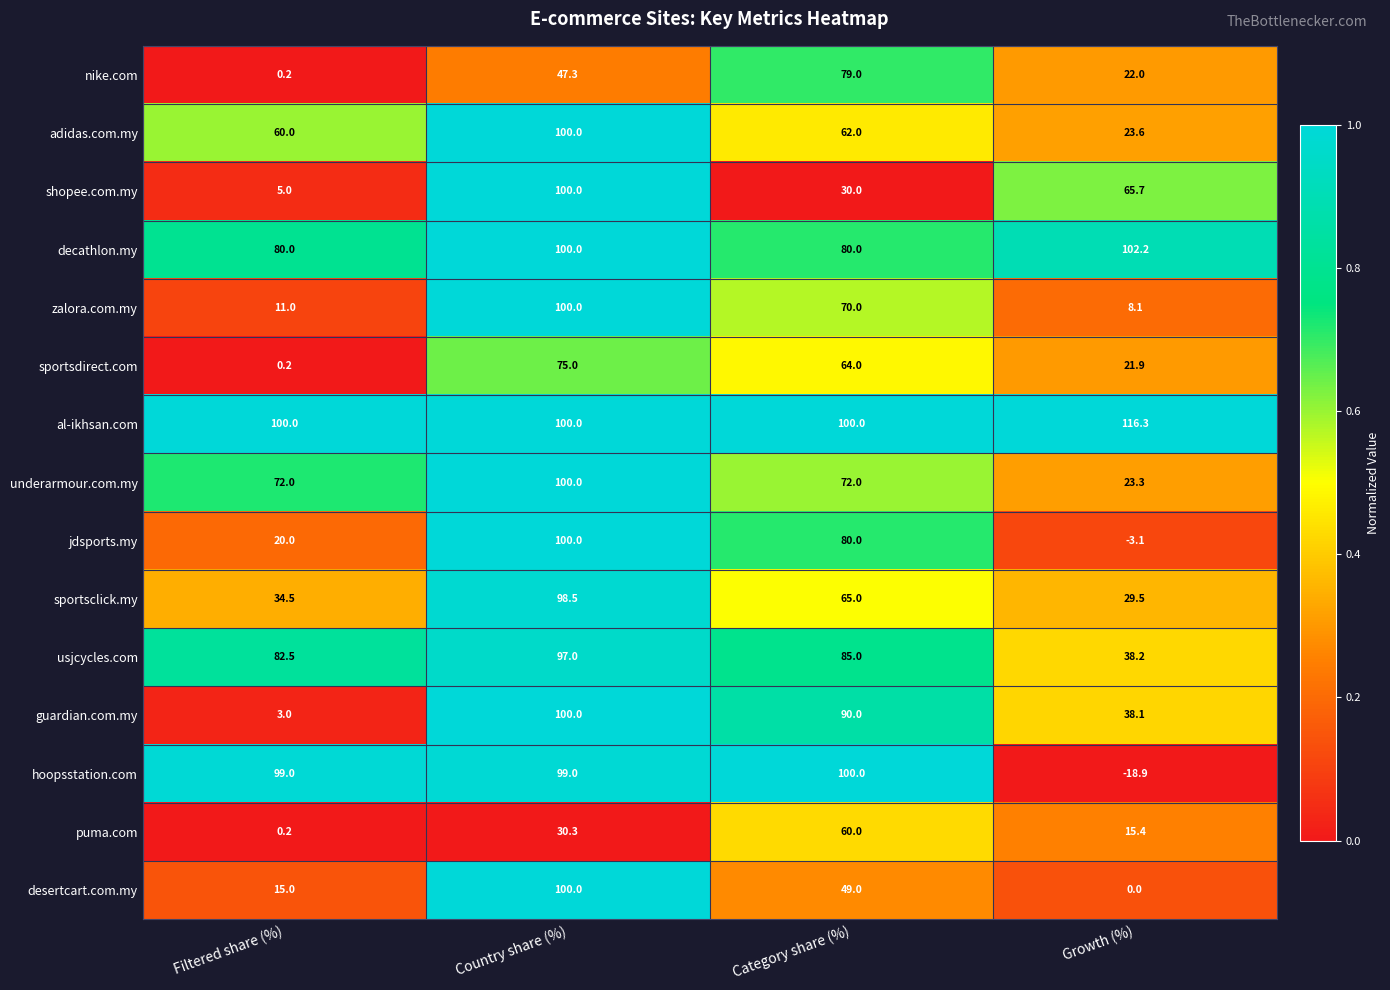

The guardian.com.my series shows 61.6 at Growth (%). True or false?

False